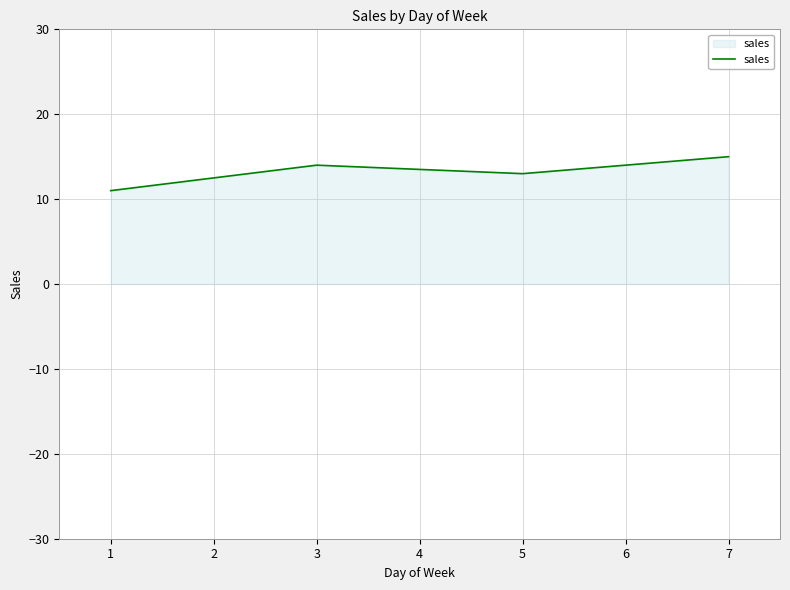

Rank the categories by value from highest to lowest.

7, 3, 5, 1